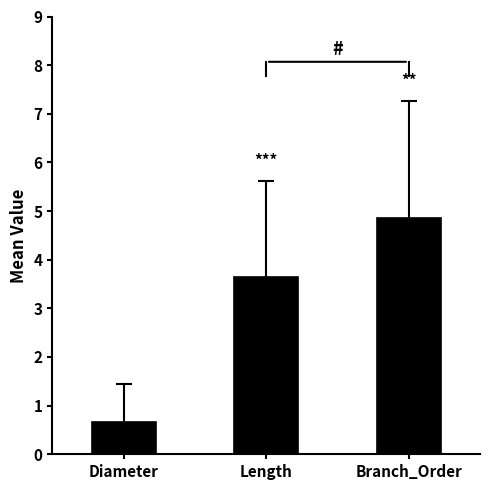

The chart shows a value of 1.1 at Diameter. True or false?

False